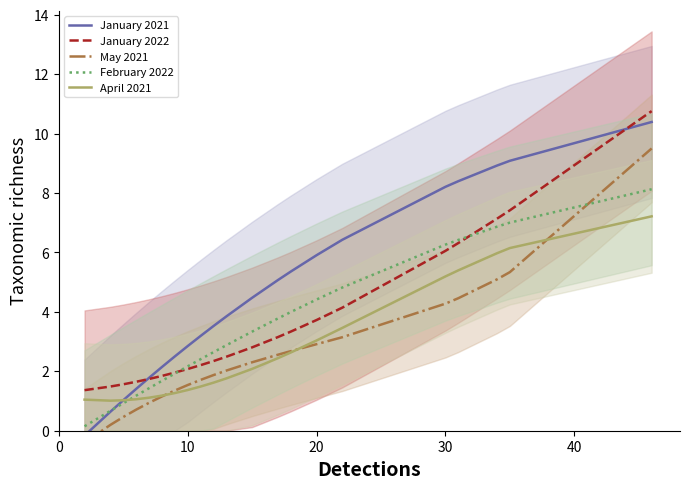

Rank the series by their maximum value, from lowest to highest.

April 2021, February 2022, May 2021, January 2021, January 2022